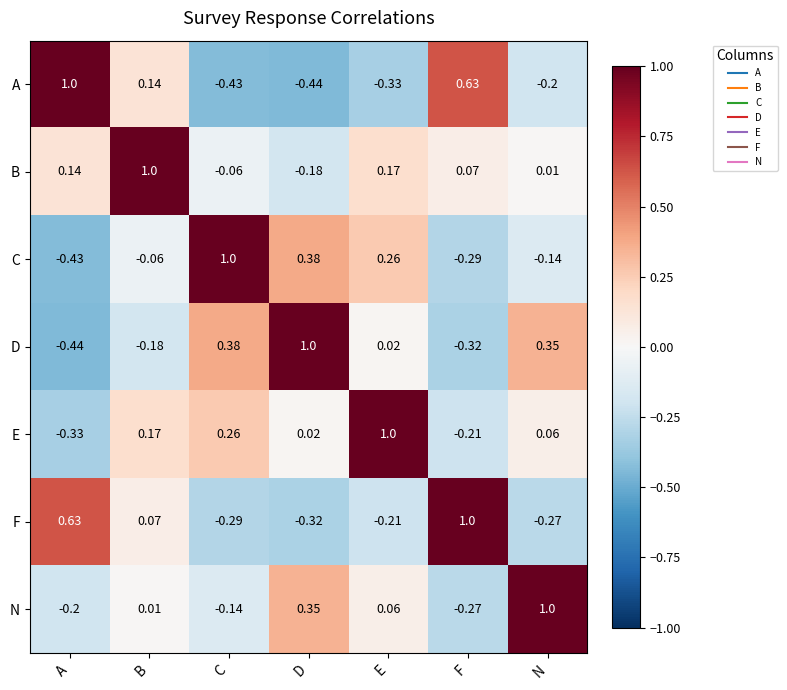

Rank the series at F from lowest to highest value.

D, C, N, E, B, A, F